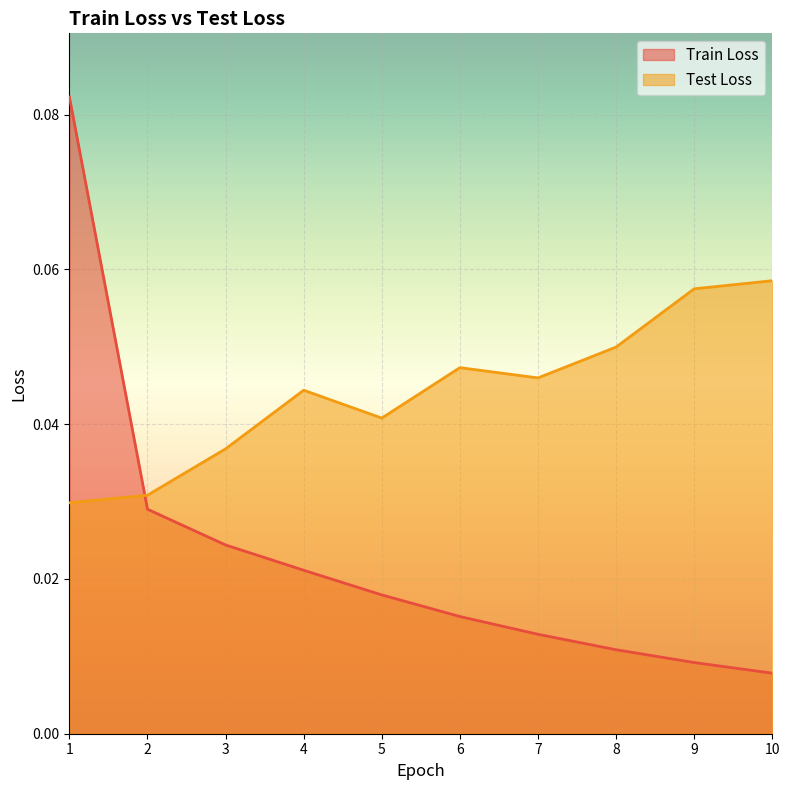

Does the chart display data point markers on the line(s)?

No